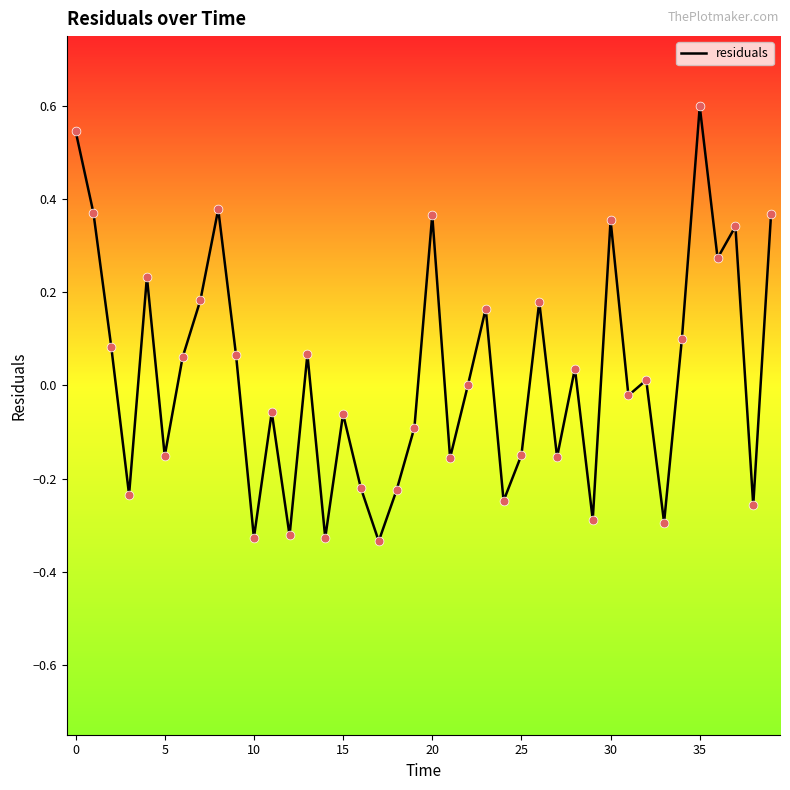

What is the difference between the maximum and minimum values?

0.9